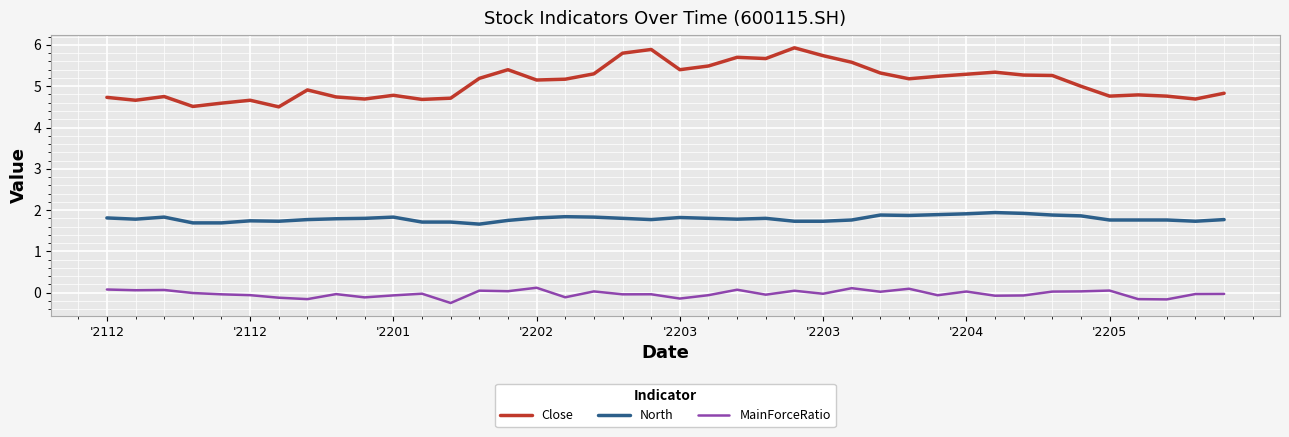

Which series has the largest total across all categories?

Close